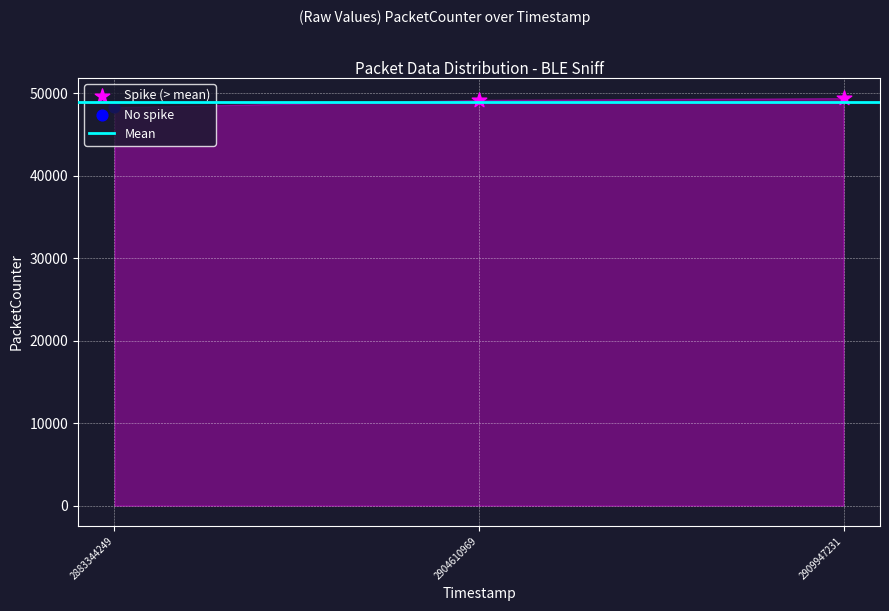

Is the value of Spike (> mean) at 2904610969 greater than the value of Mean at 2883344249?

Yes